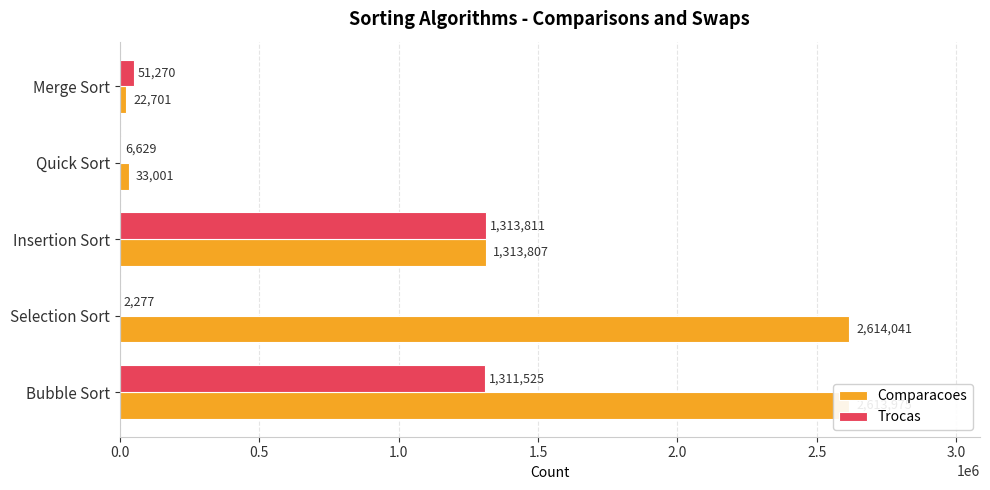

The Comparacoes series shows 2613975 at Bubble Sort. True or false?

True